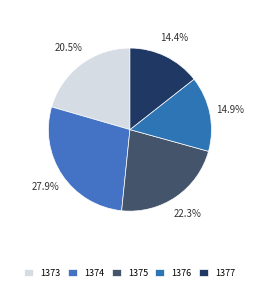

Rank the categories by value from highest to lowest.

1374, 1375, 1373, 1376, 1377